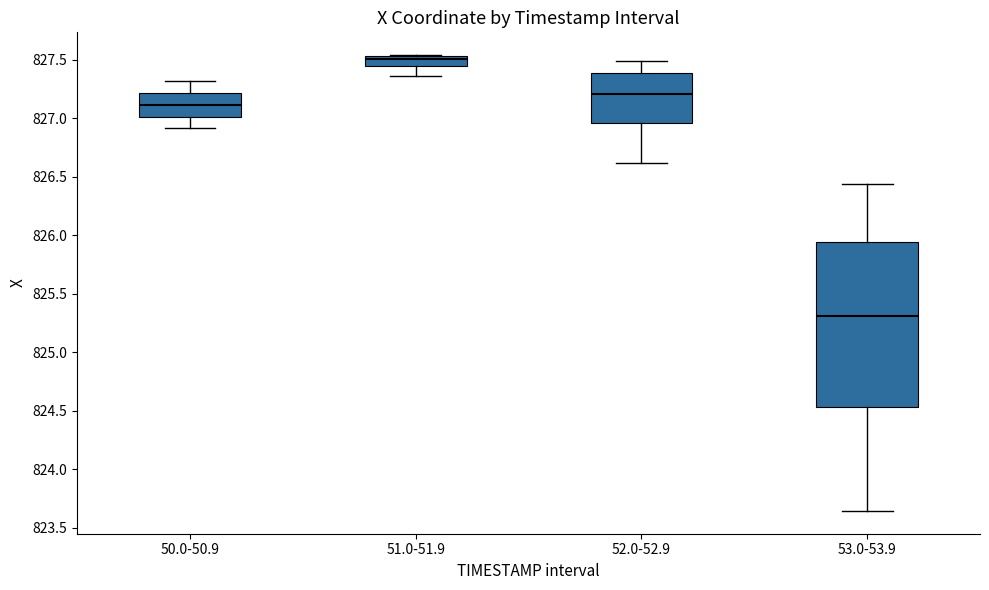

Which box has the highest median line?

51.0-51.9